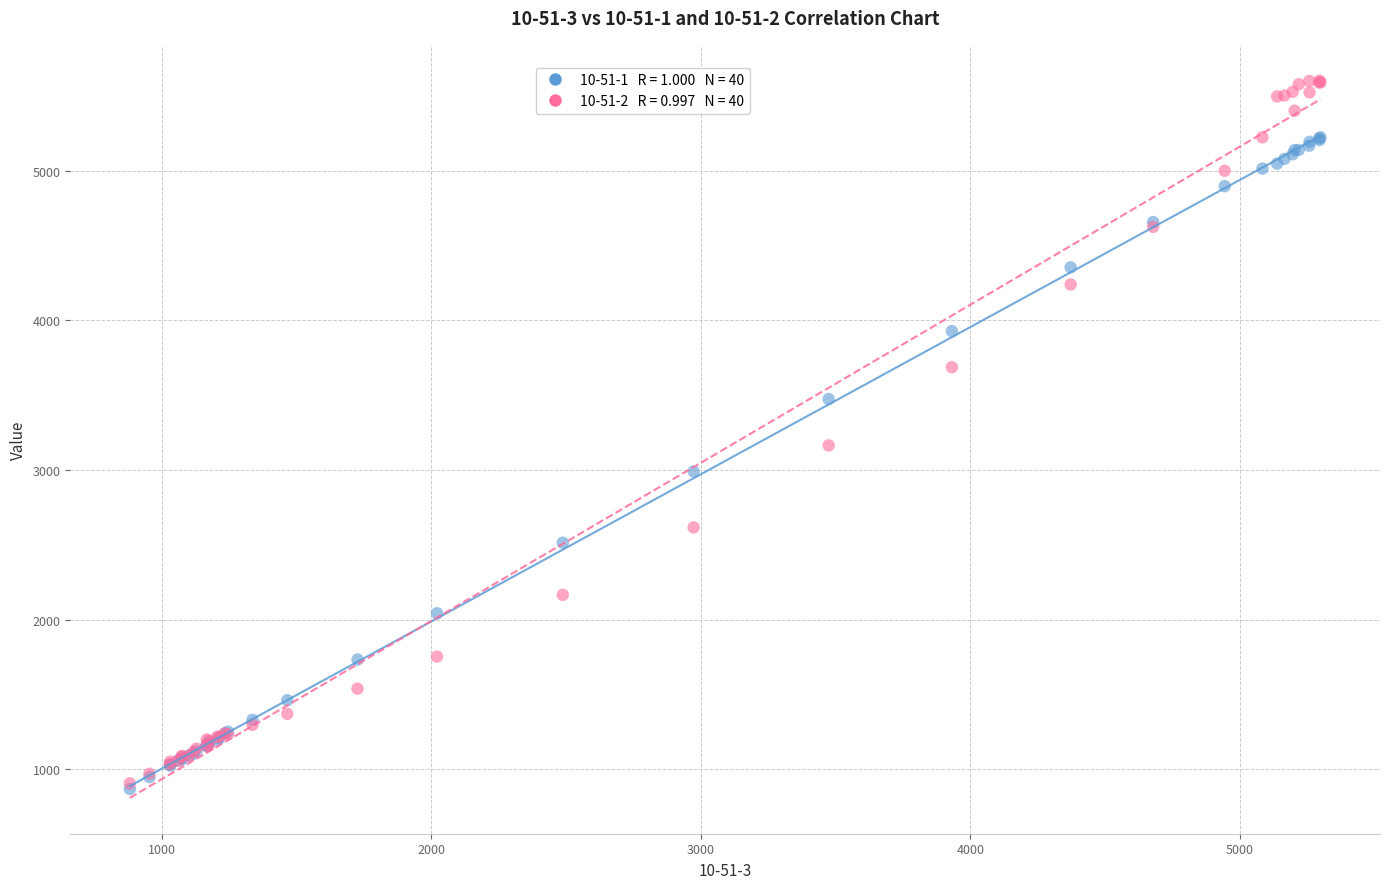

Across all series, what Y value is closest to 3235?

3164.5